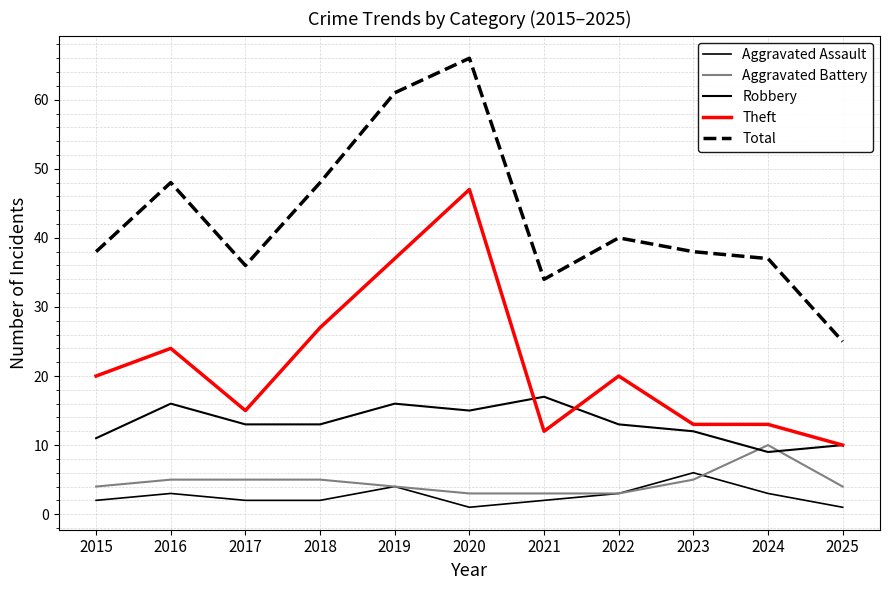

True or false: Aggravated Battery has a value of 5 at 2018.

True